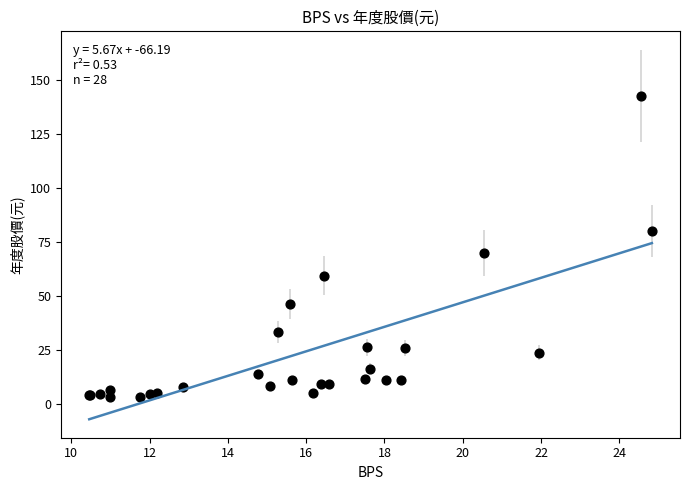

What Y value in the scatter plot is closest to 72?

70.0